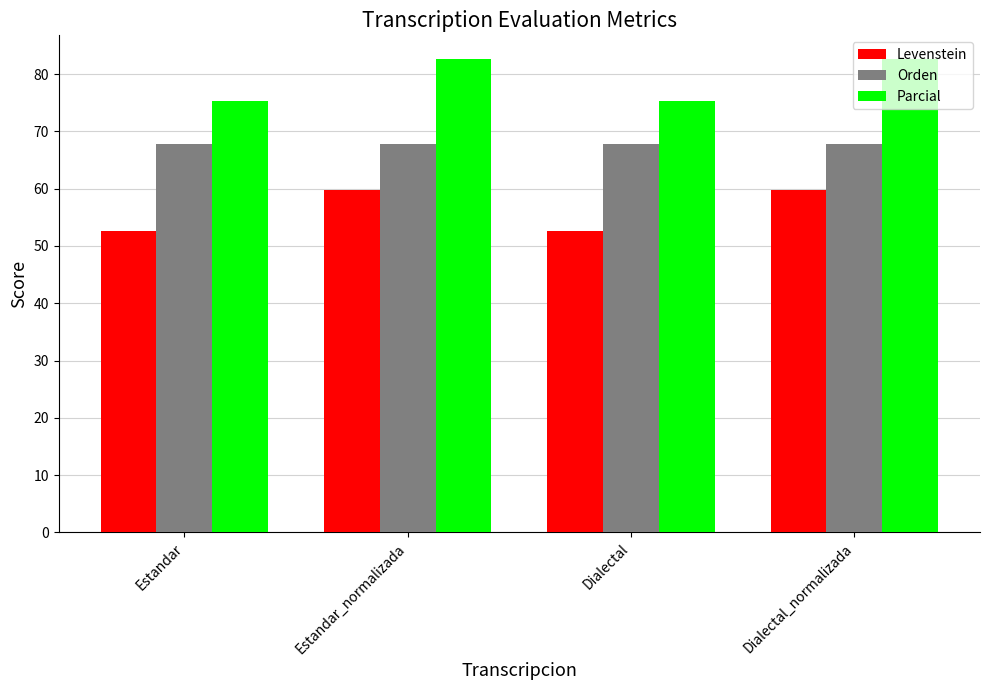

What is the maximum value shown in the chart?

82.6